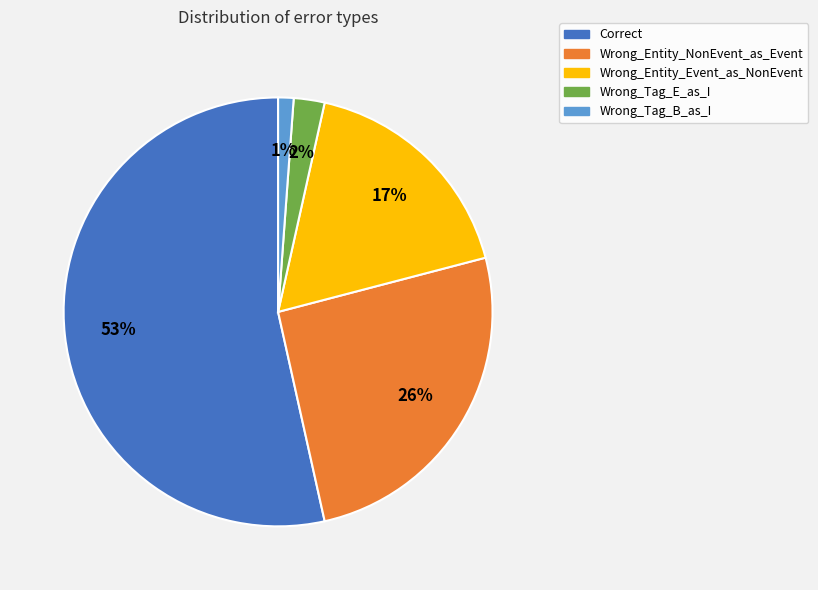

To the nearest percent, what is the difference between the Wrong_Tag_E_as_I and Wrong_Tag_B_as_I slice percentages?

1%